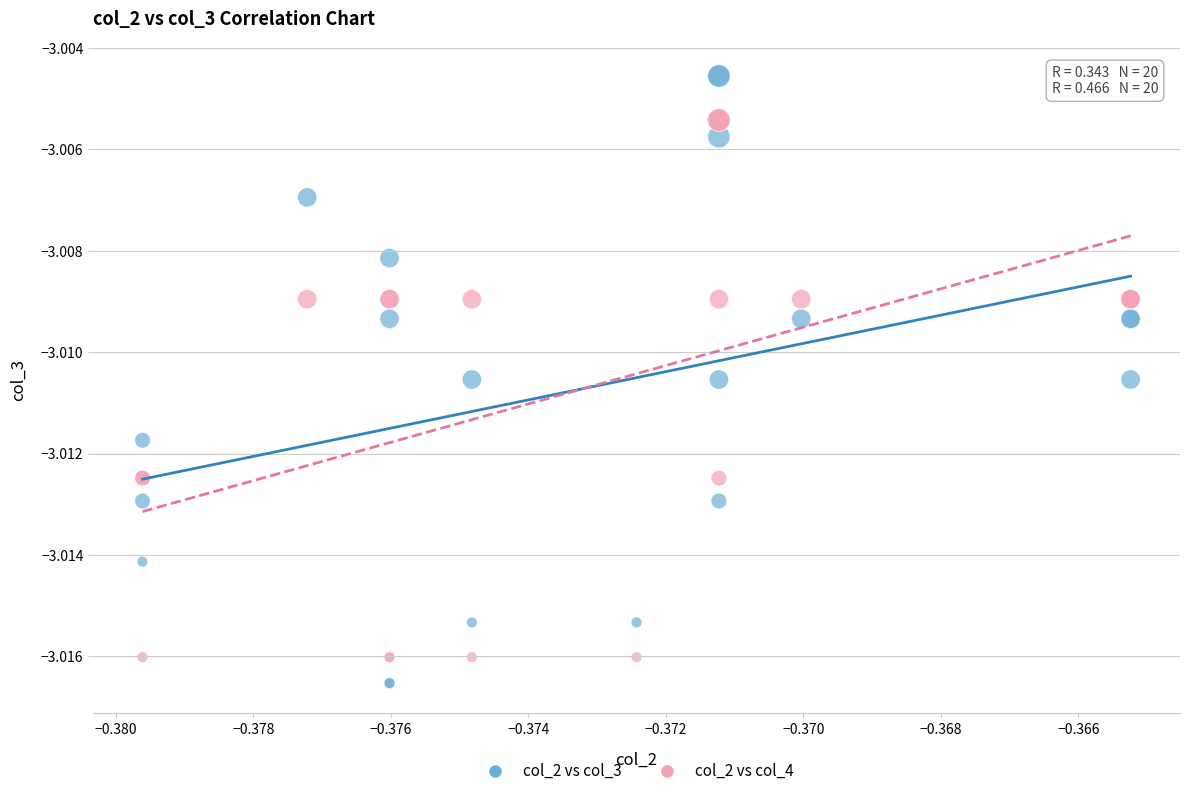

Which series reaches the maximum Y coordinate?

col_2 vs col_3